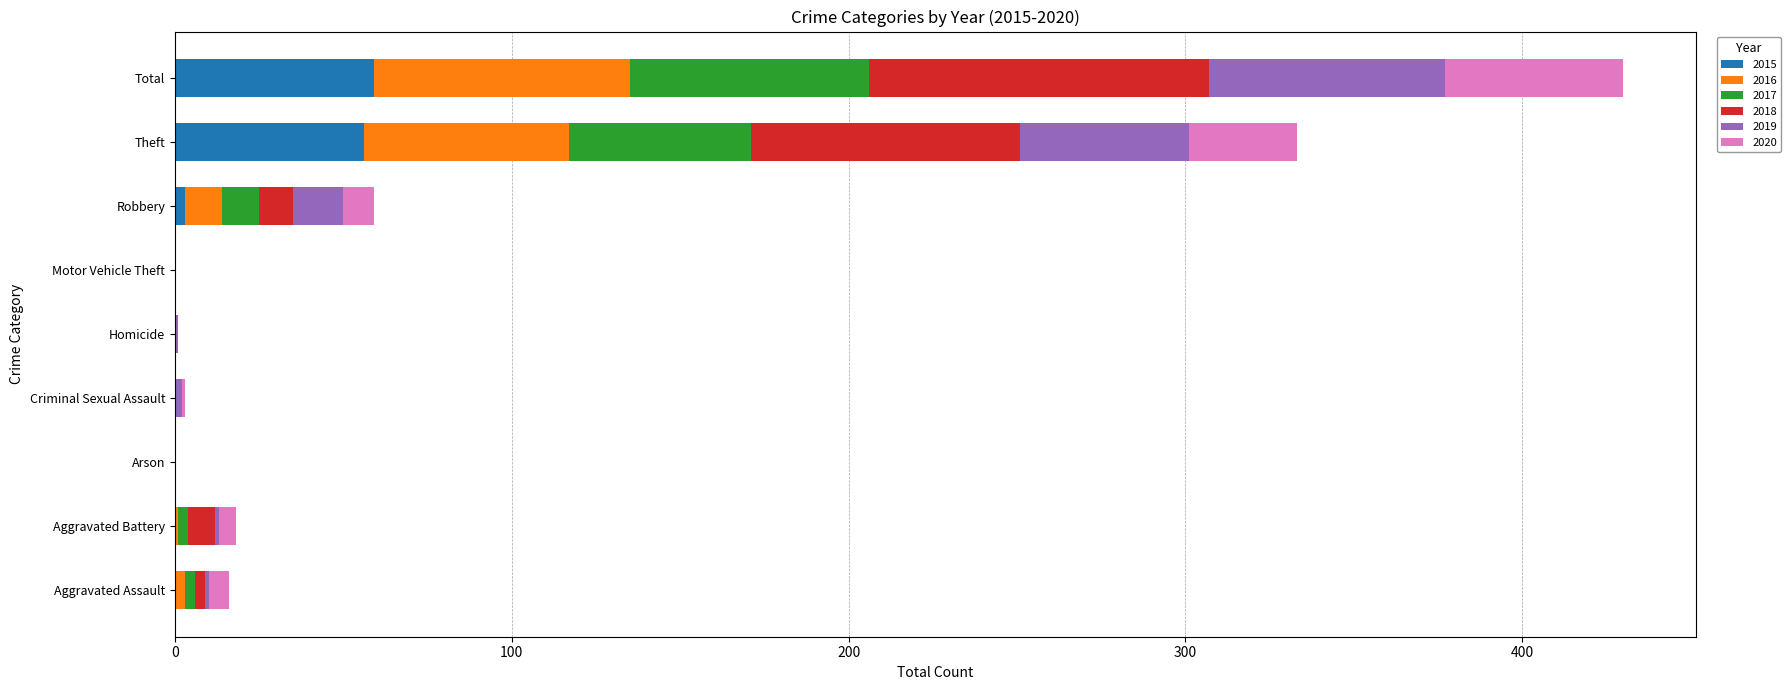

What is the total value across all series at Total?

430